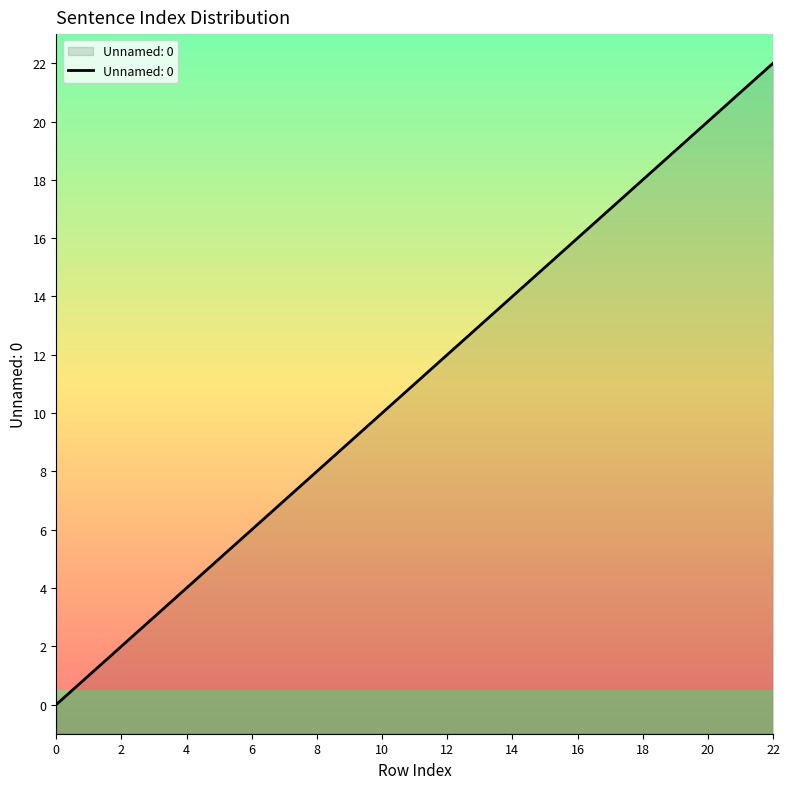

Which has a higher value, 20 or 14?

20